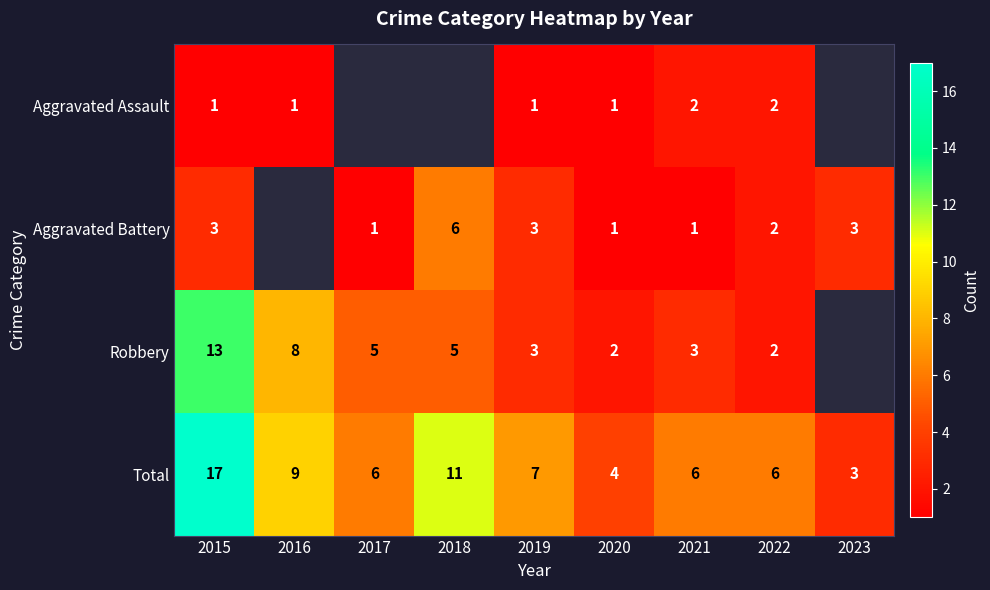

How many distinct data groups are displayed?

4